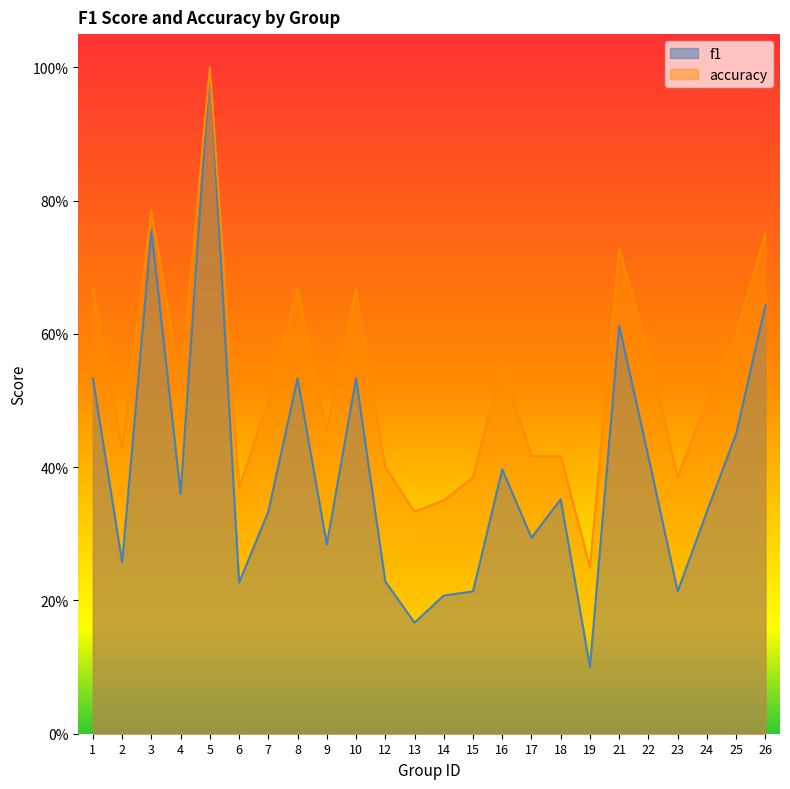

What is the average value of the accuracy series?

0.5